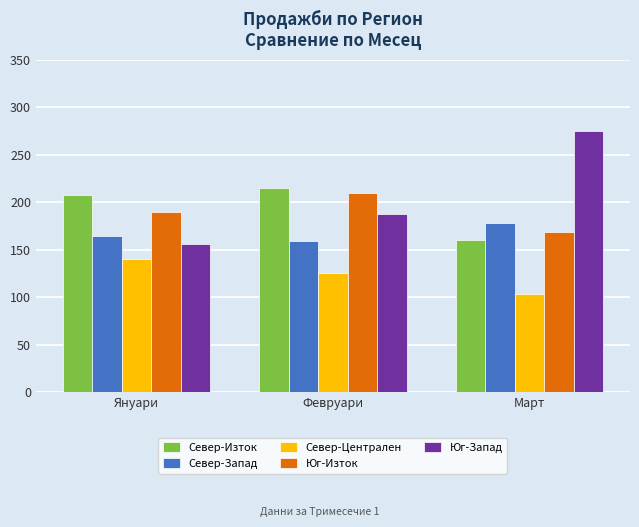

What is the average value of the Юг-Запад series?

206